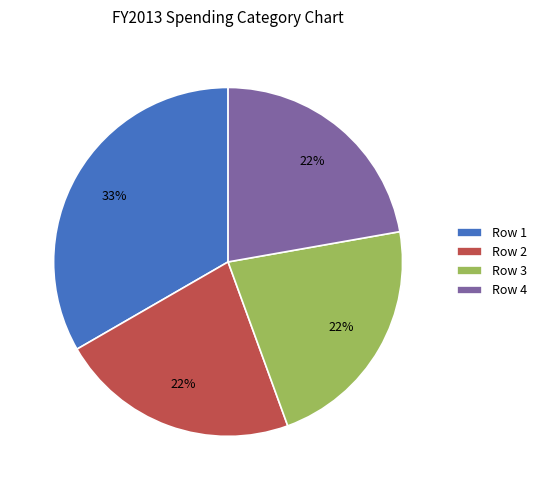

True or false: Row 4 accounts for 29% of the total.

False